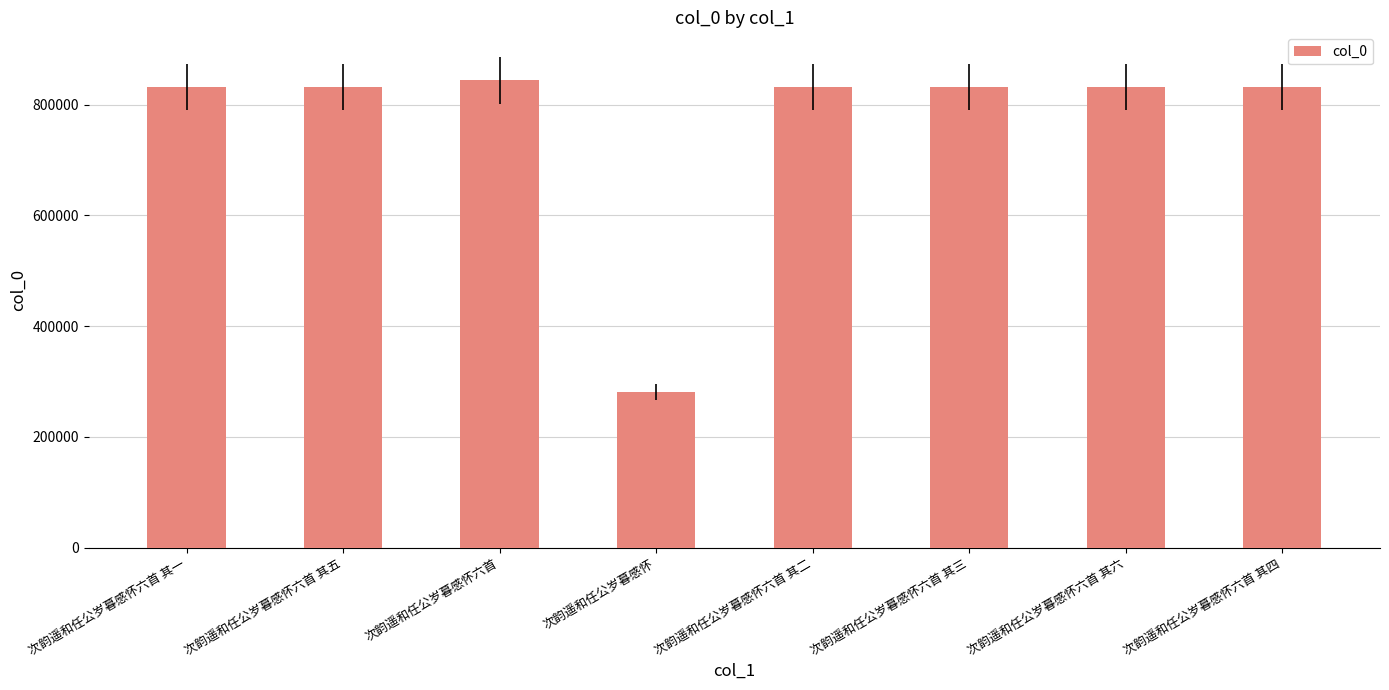

What is the change in value from 次韵遥和任公岁暮感怀六首 to 次韵遥和任公岁暮感怀?

-563344